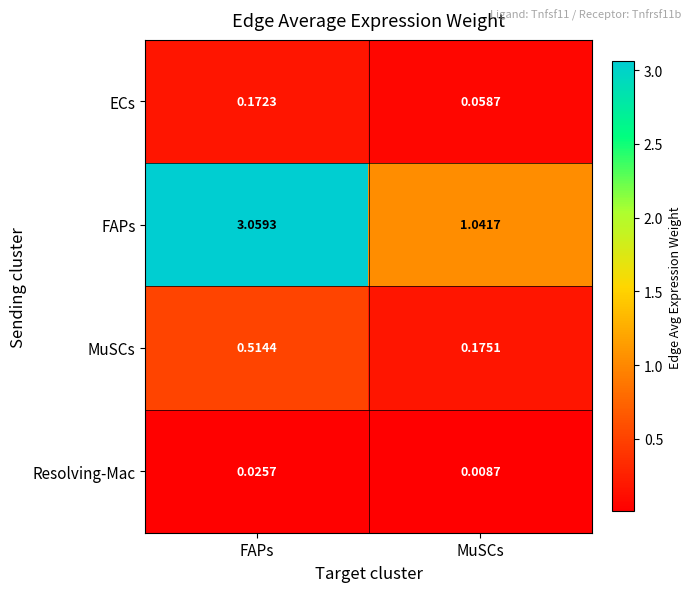

How many categories are shown in the chart?

2